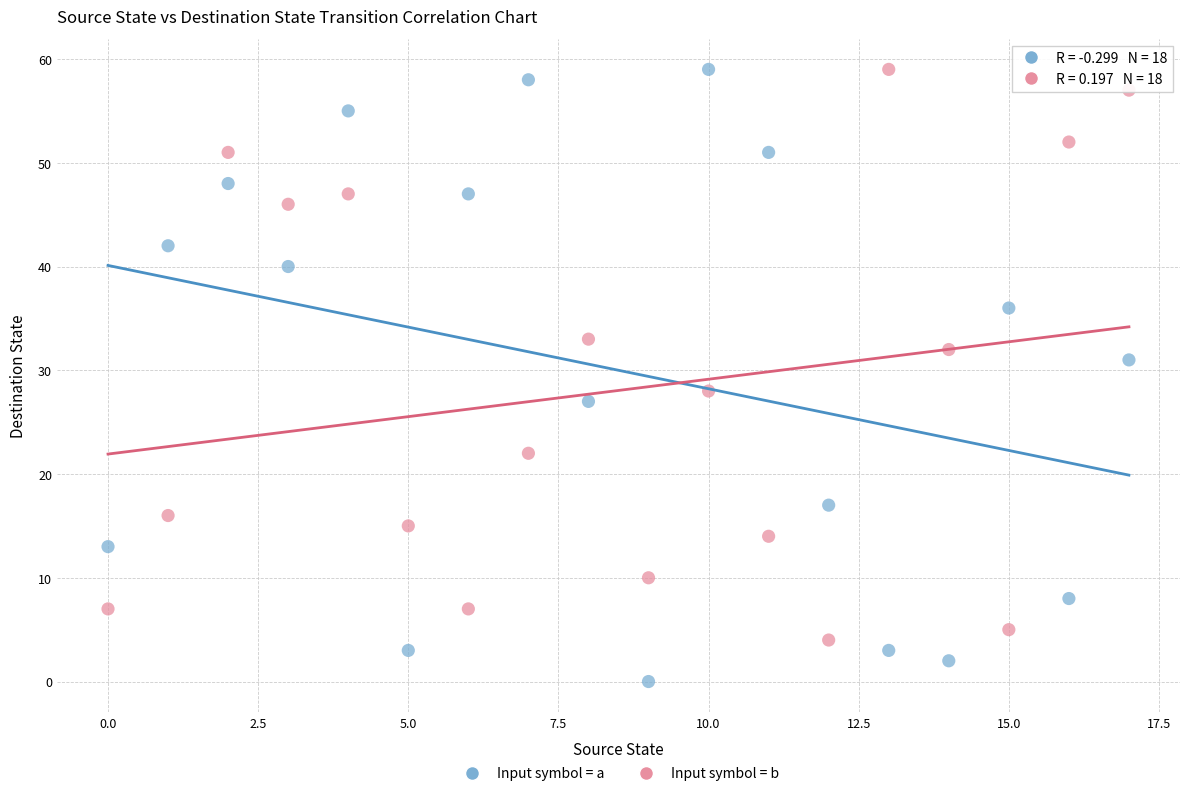

Across all data points, what is the range of Y values (max minus min)?

59